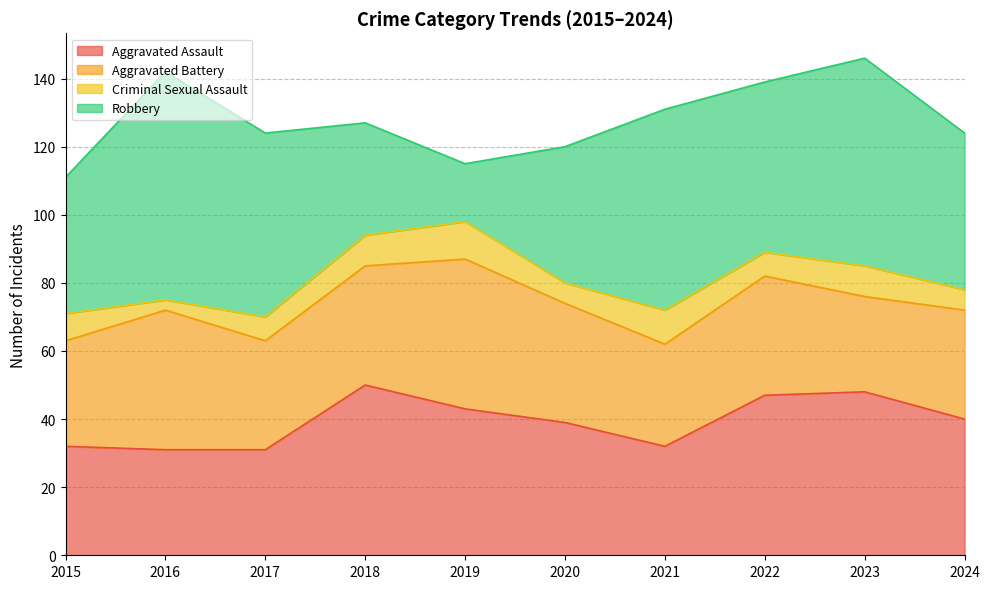

True or false: Criminal Sexual Assault has a value of 14 at 2021.

False